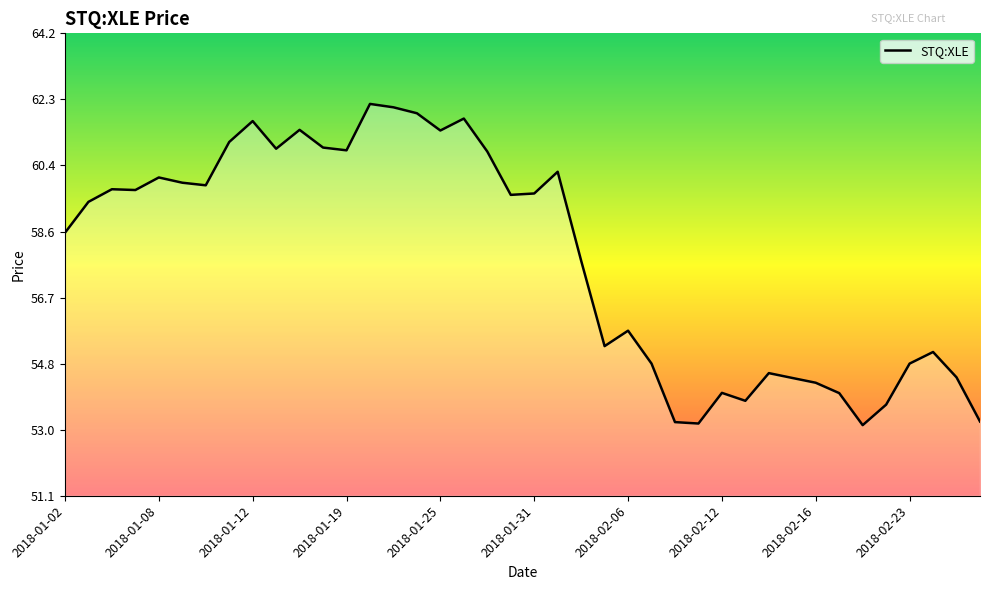

What is the minimum value shown in the chart?

53.1